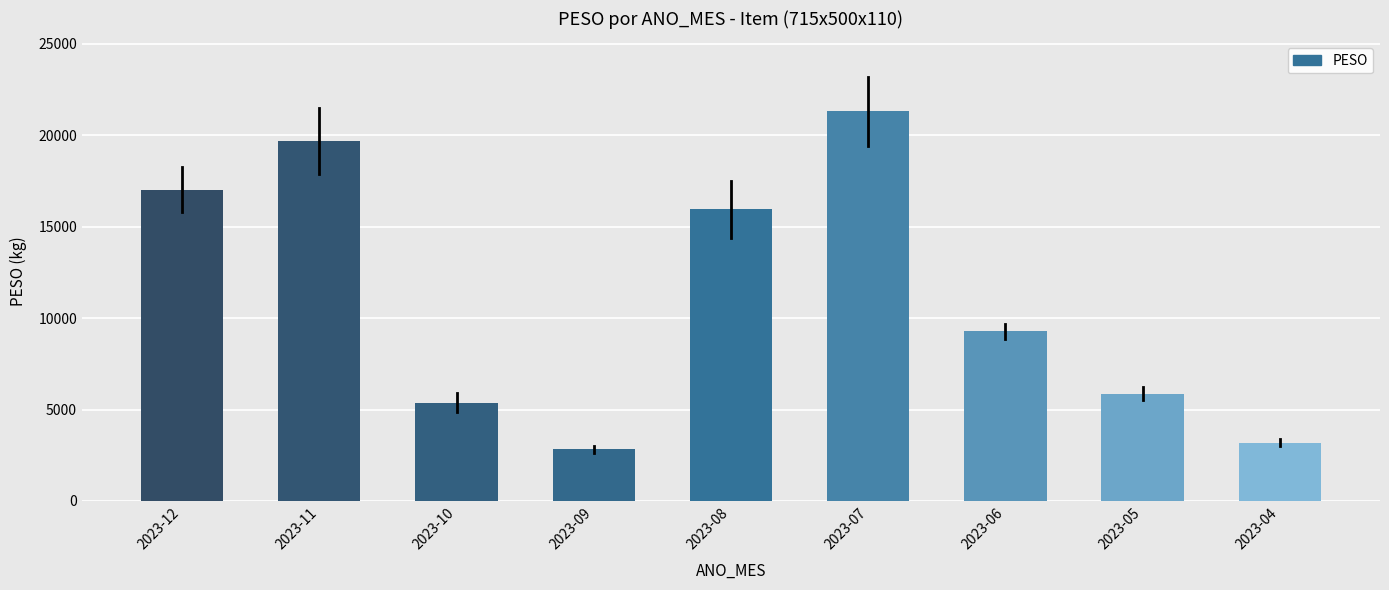

Reading left to right, transcribe all the data shown in this chart.

17018.1	19690.6	5380.6	2826.4	15945.8	21297.9	9270.1	5863.5	3194.9